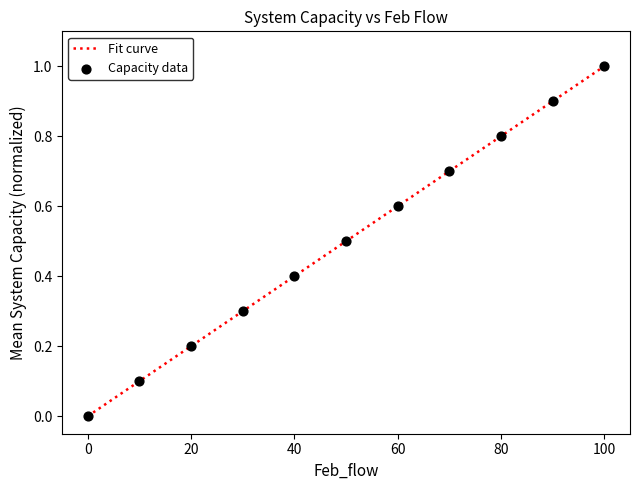

What is the maximum value shown in the chart?

1.0